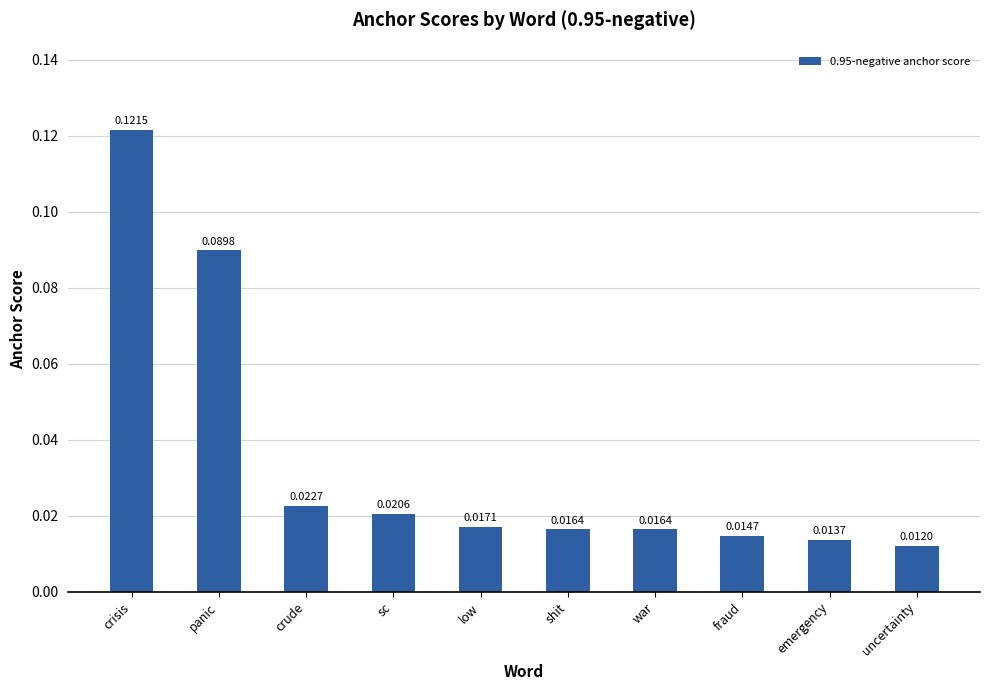

Count the number of data series in this chart.

1